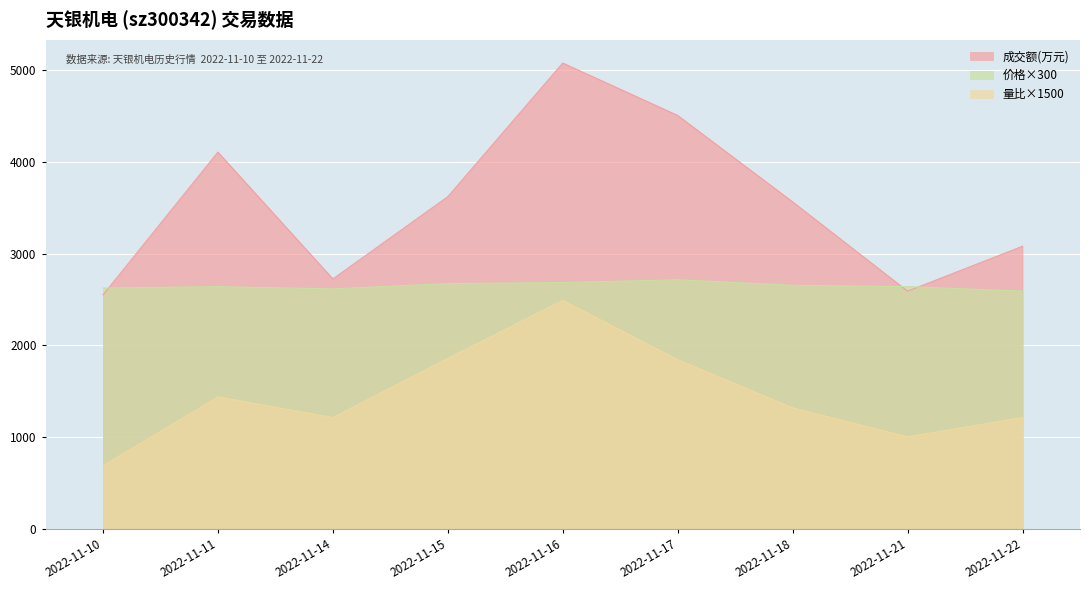

What is the difference between the maximum and minimum values in the 价格 series?

123.0